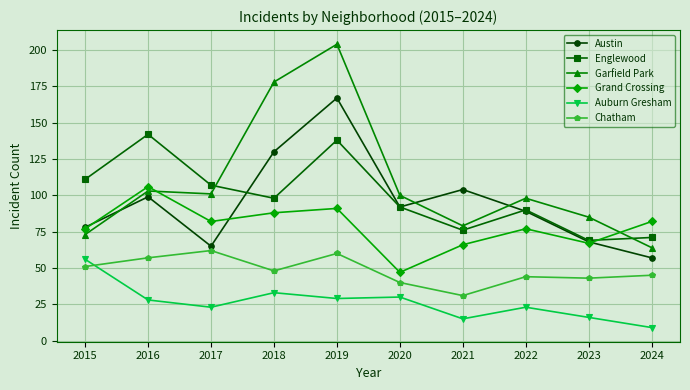

In Garfield Park, how many points are higher than both neighbors (excluding endpoints)?

3